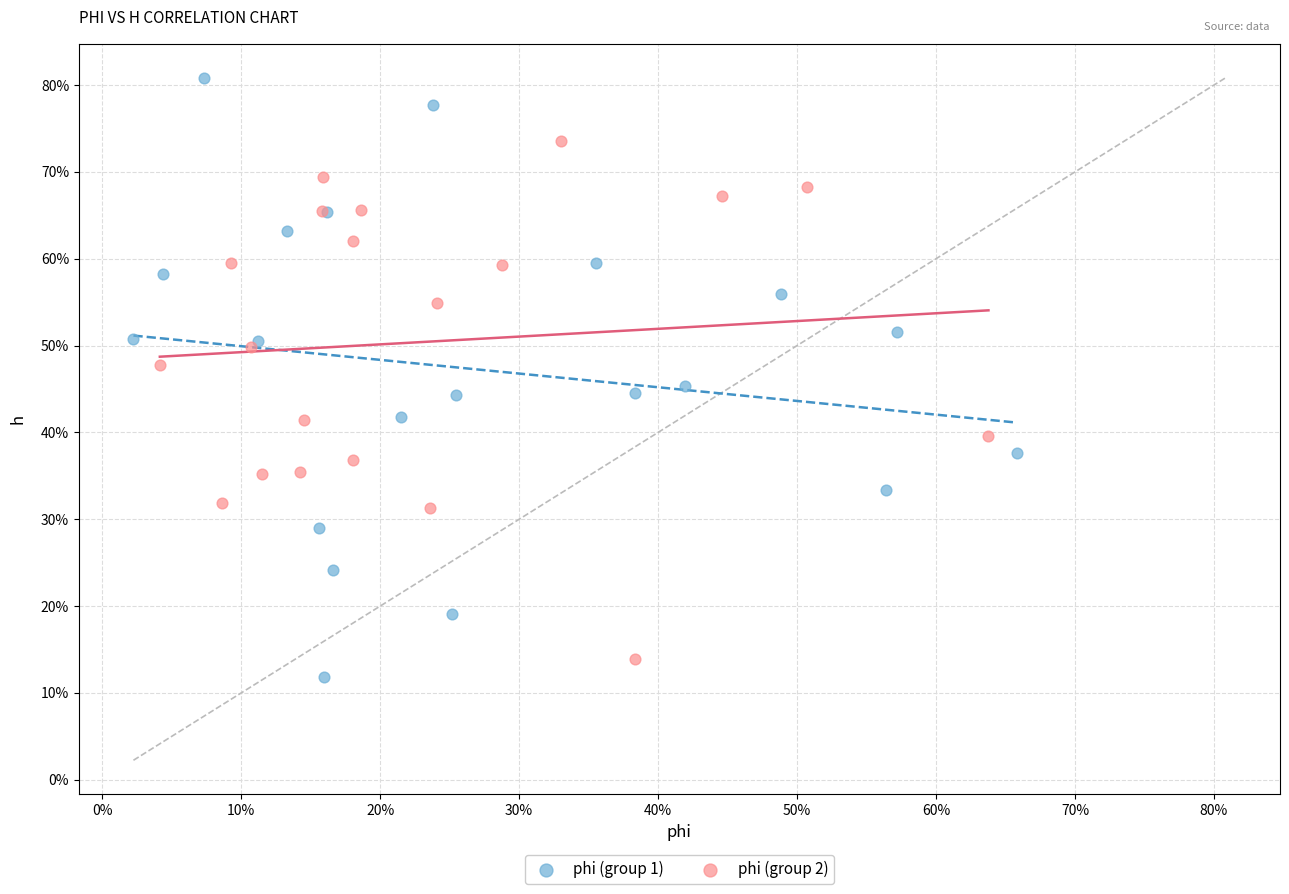

Which series contains the lowest Y value?

phi (group 1)